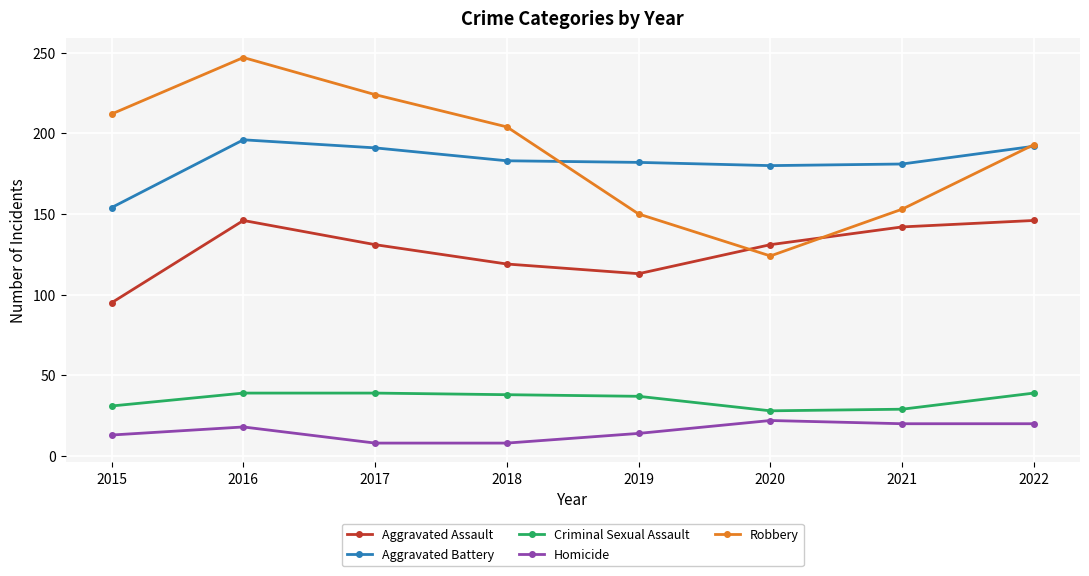

What is the greatest value displayed?

247